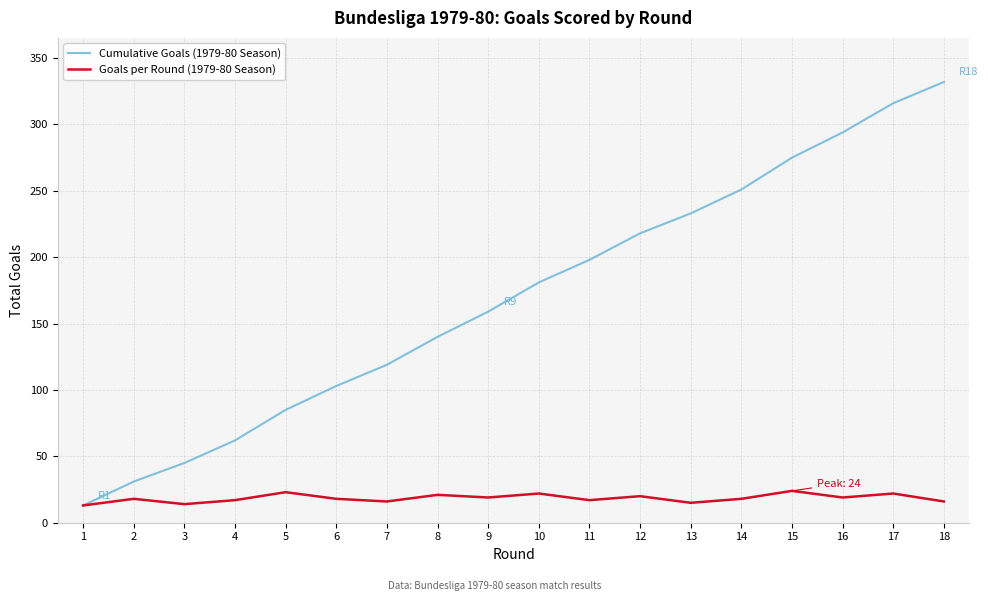

What is the total value across all series at 9?

178